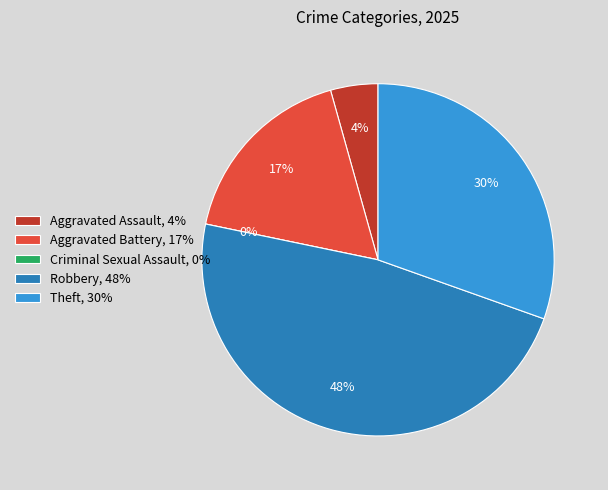

Is there a majority slice in this chart?

No